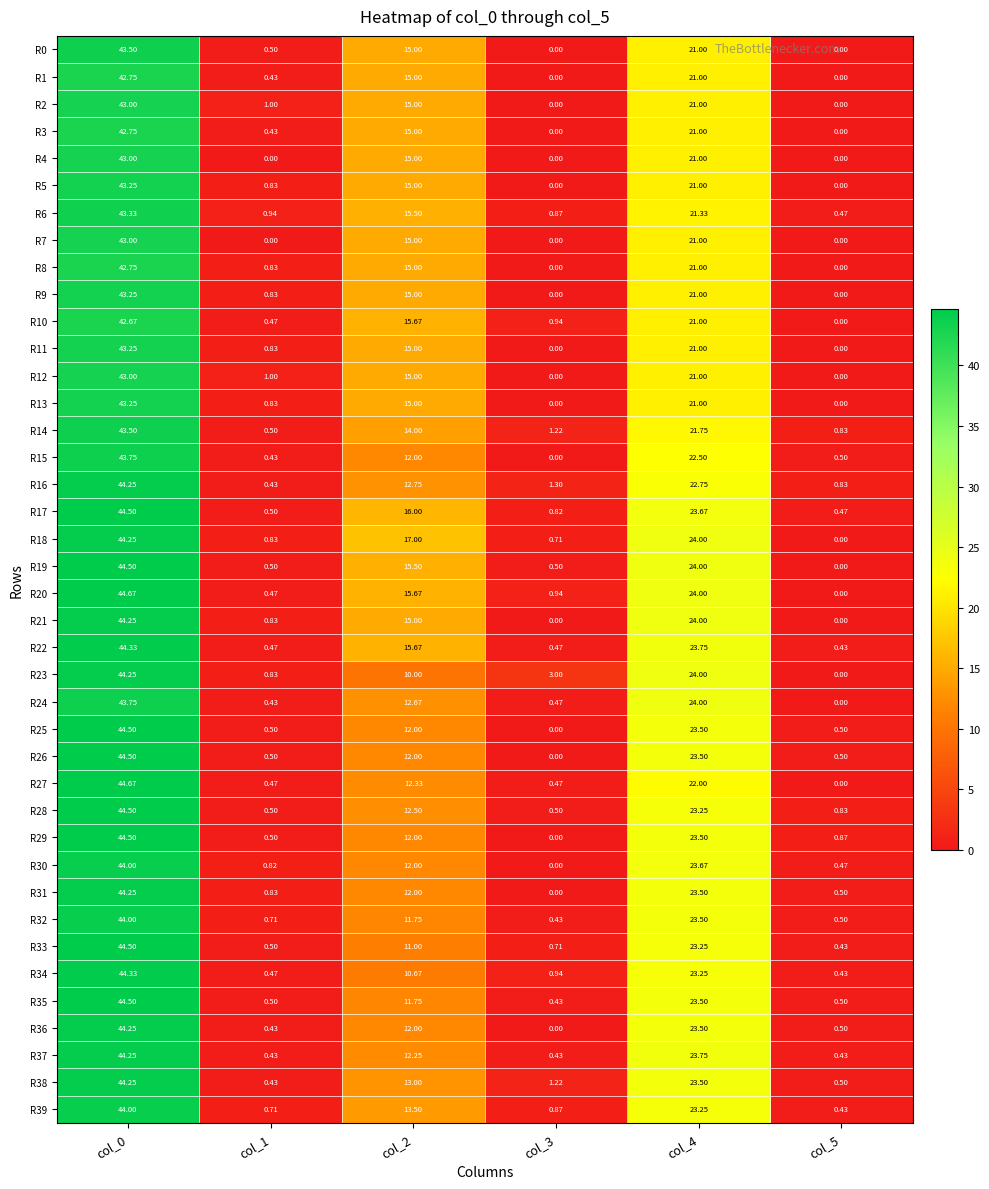

Is the value of R5 at col_4 greater than the value of R4 at col_3?

Yes